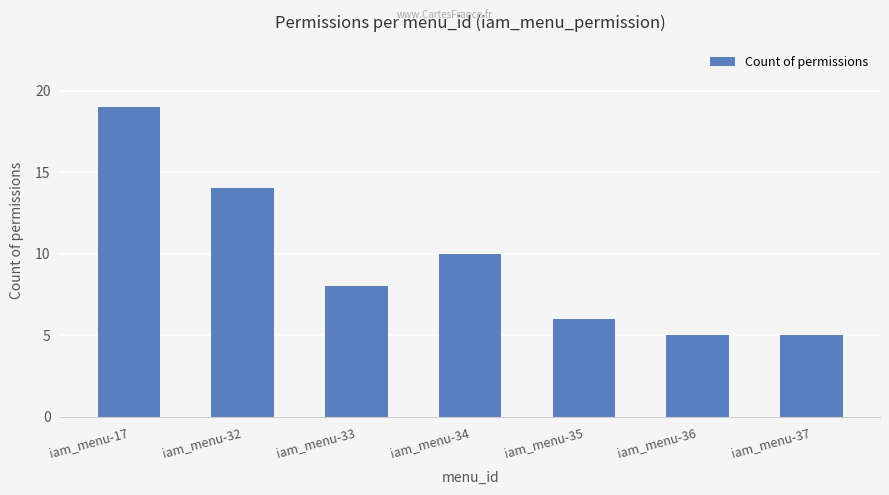

True or false: the data shows 14 at iam_menu-32.

True